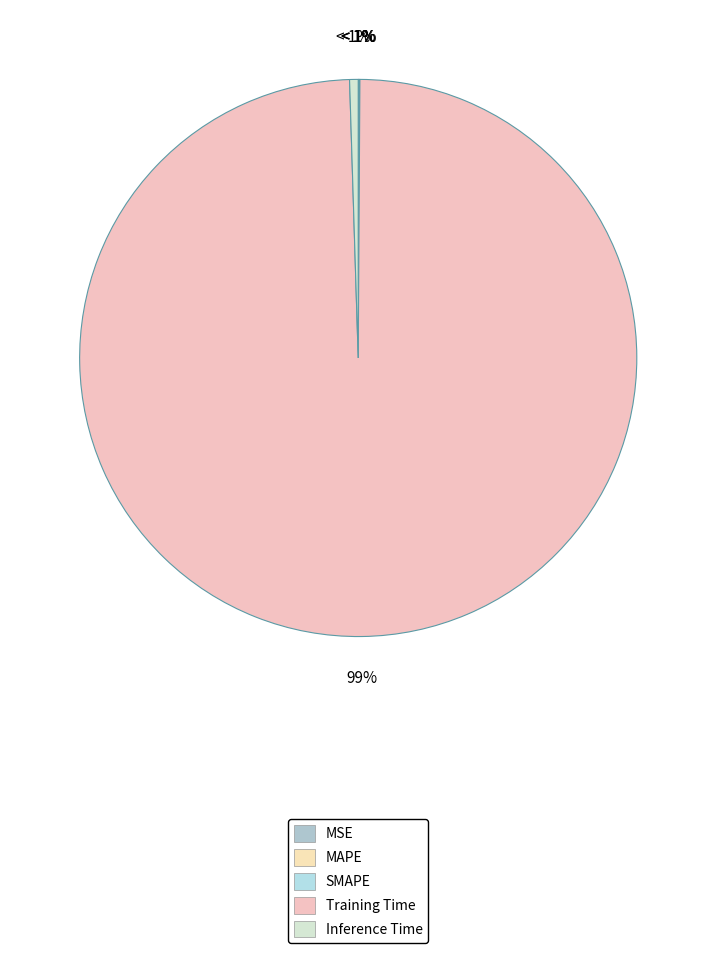

To the nearest percent, what is the combined percentage of Training Time and SMAPE?

99%